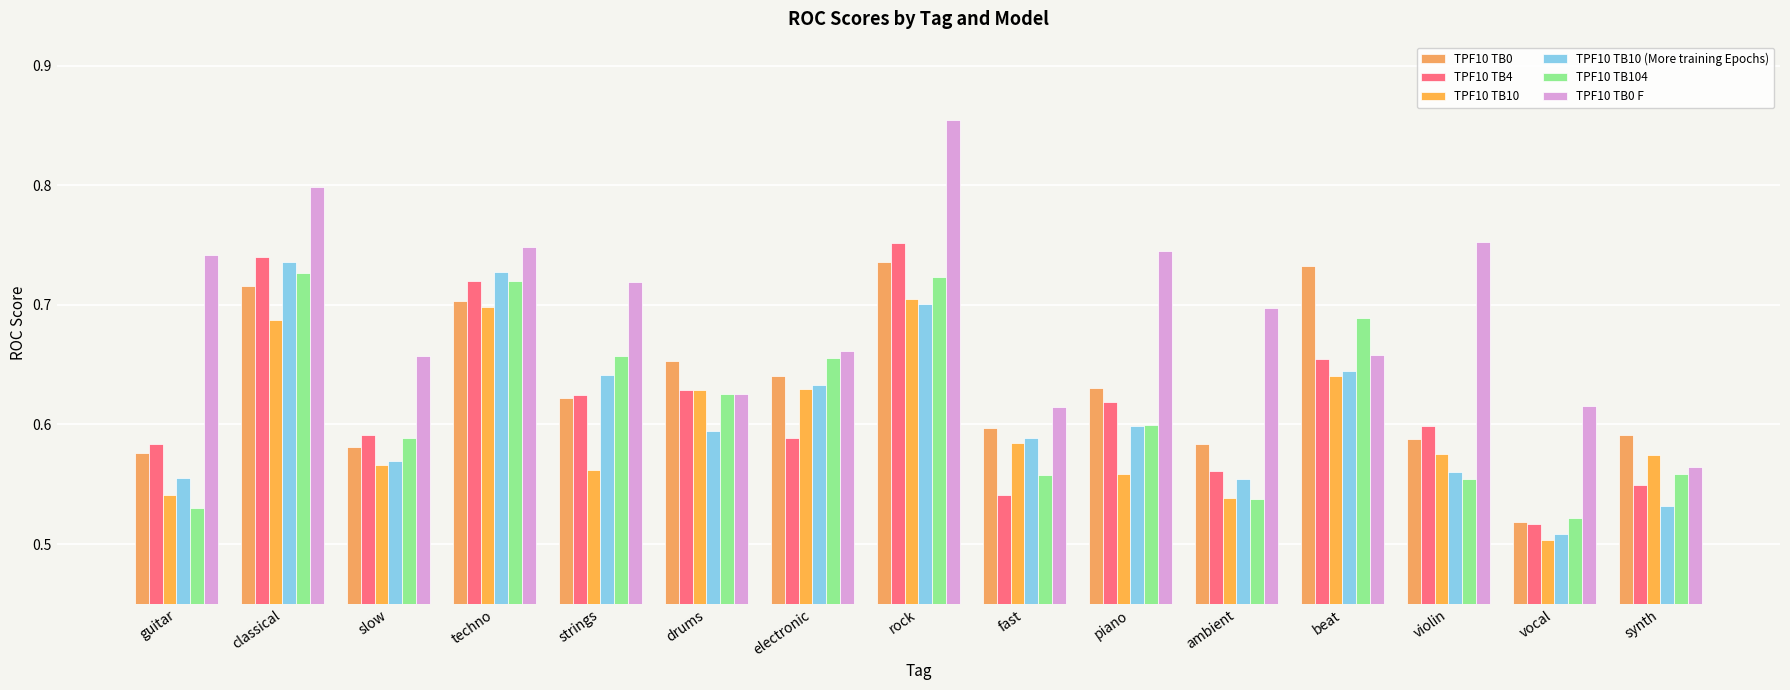

What is the value of the TPF10 TB10 (More training Epochs) bar at the 2nd from the left?

0.7